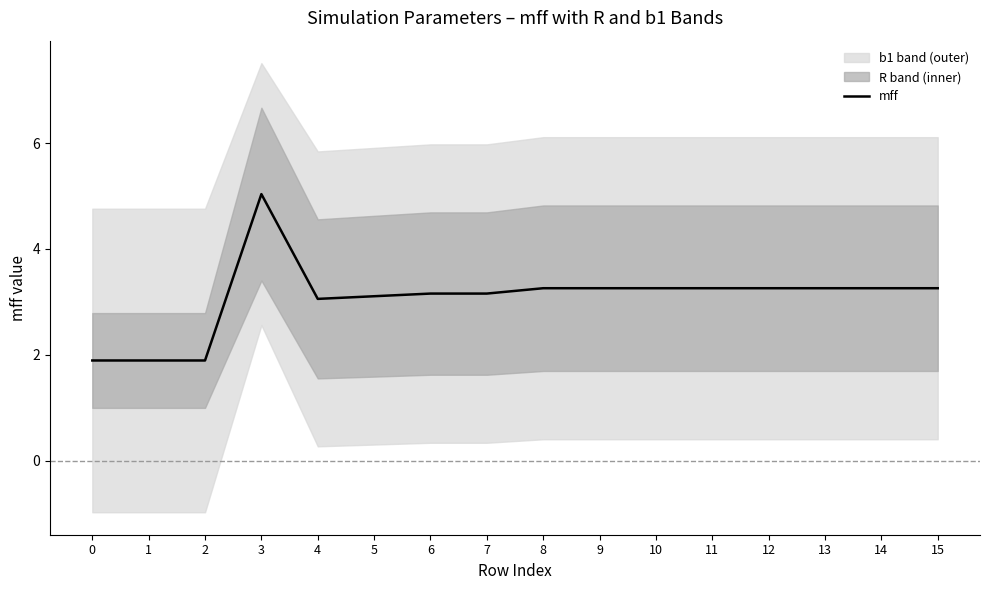

List the labels in order of value, smallest first.

0, 1, 2, 4, 5, 6, 7, 8, 9, 10, 11, 12, 13, 14, 15, 3